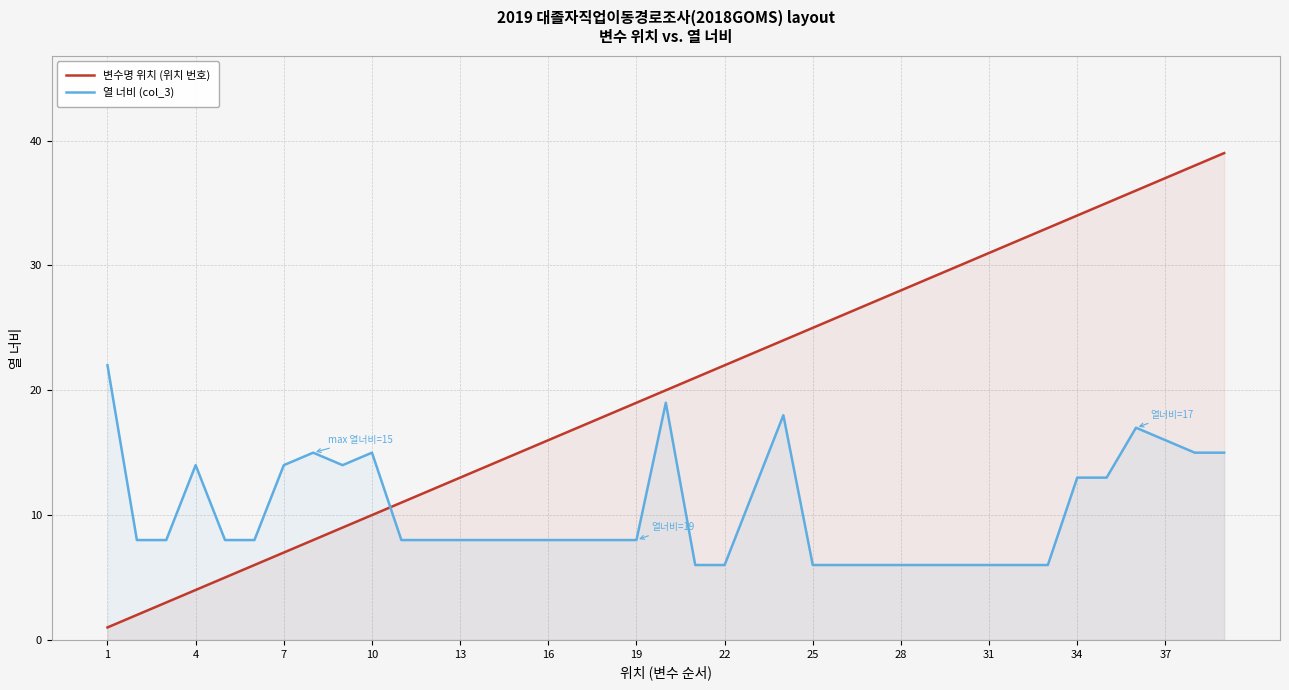

Which series has the widest spread of values?

변수명 위치 (위치 번호)